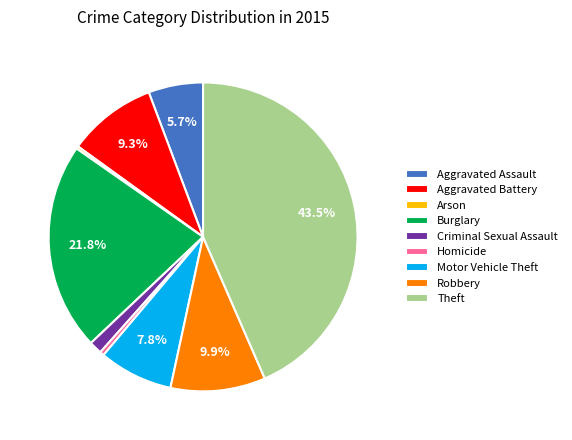

True or false: Criminal Sexual Assault accounts for 11% of the total.

False